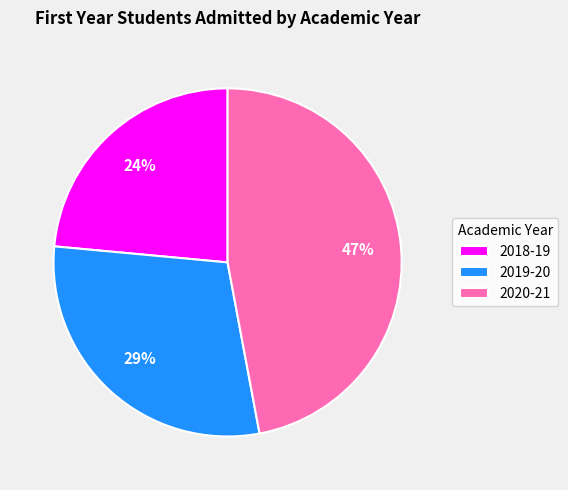

Count the number of slices in the pie.

3